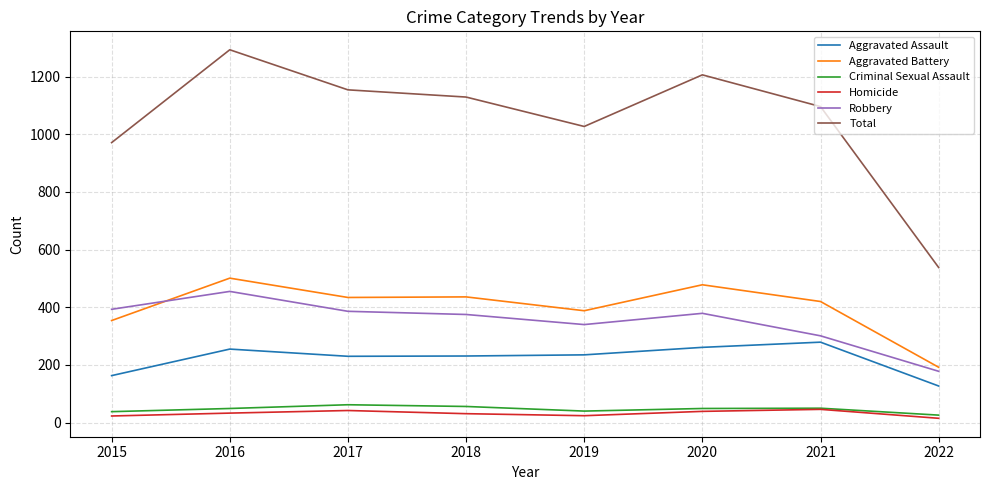

What is the difference between the maximum and second lowest values in the Total series?

322